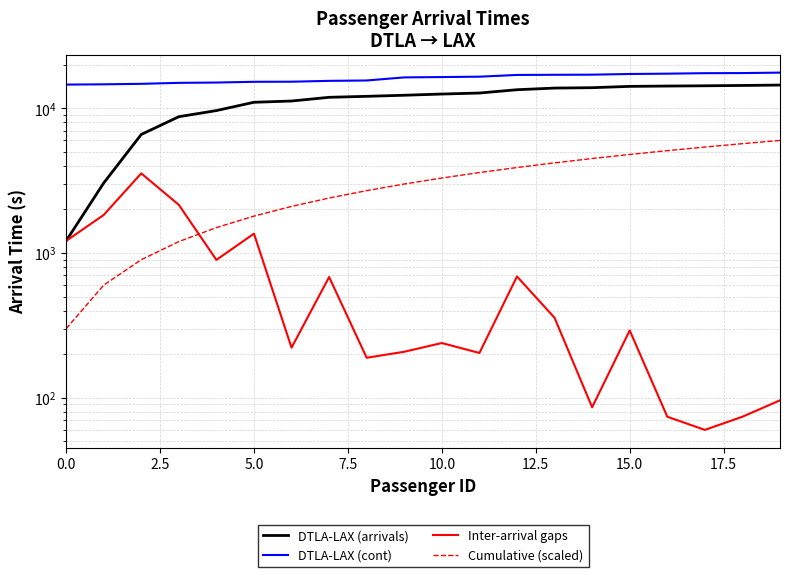

Between 15 and 17, which series saw the biggest shift?

Cumulative (scaled)